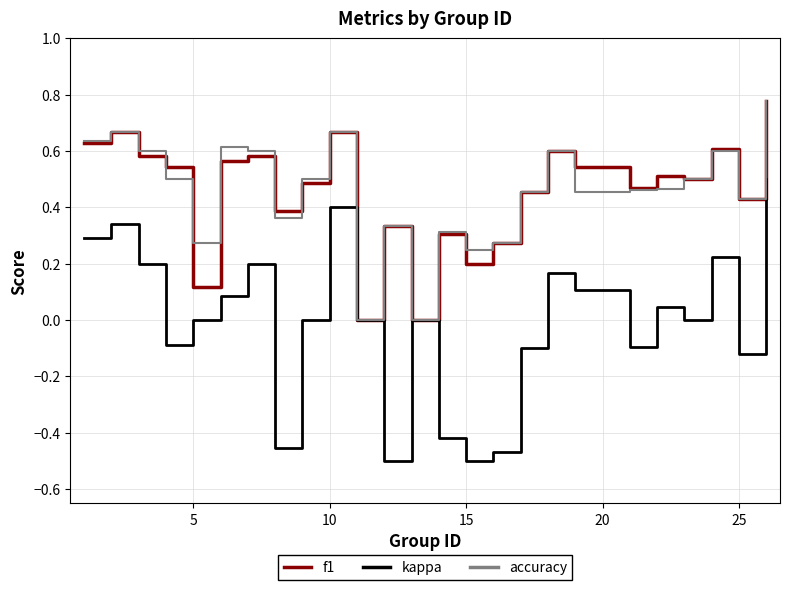

Which series has the largest range (max minus min)?

kappa